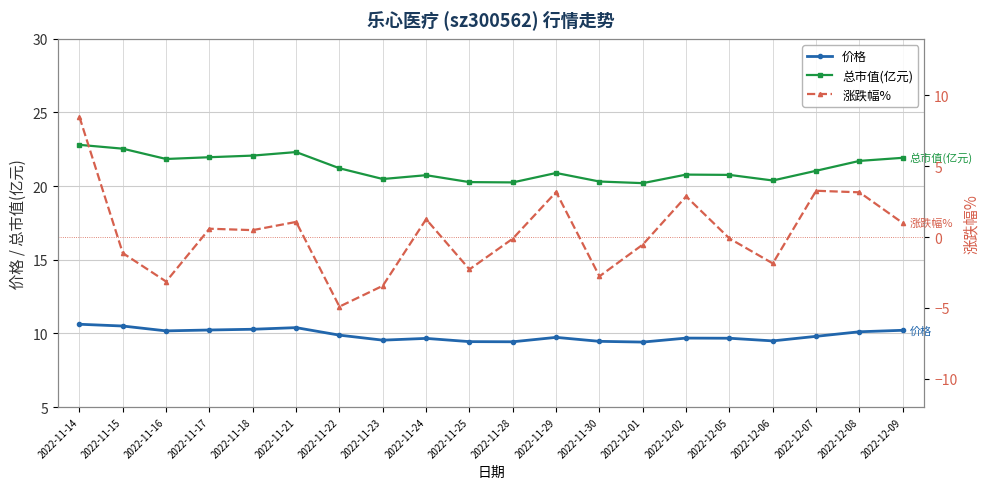

How many interior local peaks does the 价格 series have?

4